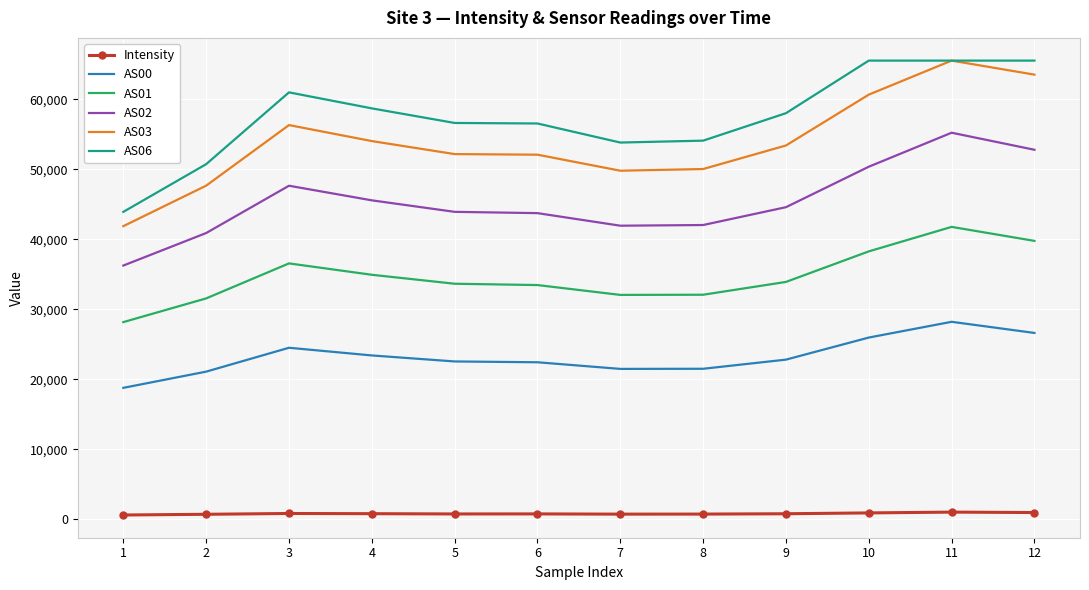

True or false: AS02 and AS01 intersect in this chart.

False